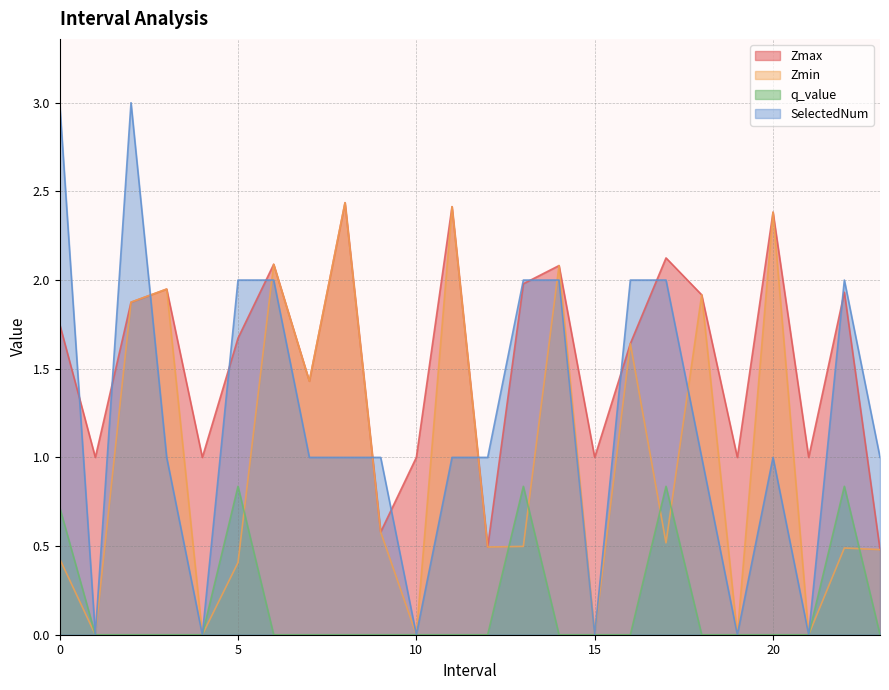

Reading left to right, transcribe all the data shown in this chart.

Zmax: 1.8	1.0	1.9	1.9	1.0	1.7	2.1	1.4	2.4	0.6	1.0	2.4	0.5	2.0	2.1	1.0	1.6	2.1	1.9	1.0	2.4	1.0	1.9	0.5
Zmin: 0.4	0.0	1.9	1.9	0.0	0.4	2.1	1.4	2.4	0.6	0.0	2.4	0.5	0.5	2.1	0.0	1.6	0.5	1.9	0.0	2.4	0.0	0.5	0.5
q_value: 0.7	0.0	0.0	0.0	0.0	0.8	0.0	0.0	0.0	0.0	0.0	0.0	0.0	0.8	0.0	0.0	0.0	0.8	0.0	0.0	0.0	0.0	0.8	0.0
SelectedNum: 3.0	0.0	3.0	1.0	0.0	2.0	2.0	1.0	1.0	1.0	0.0	1.0	1.0	2.0	2.0	0.0	2.0	2.0	1.0	0.0	1.0	0.0	2.0	1.0